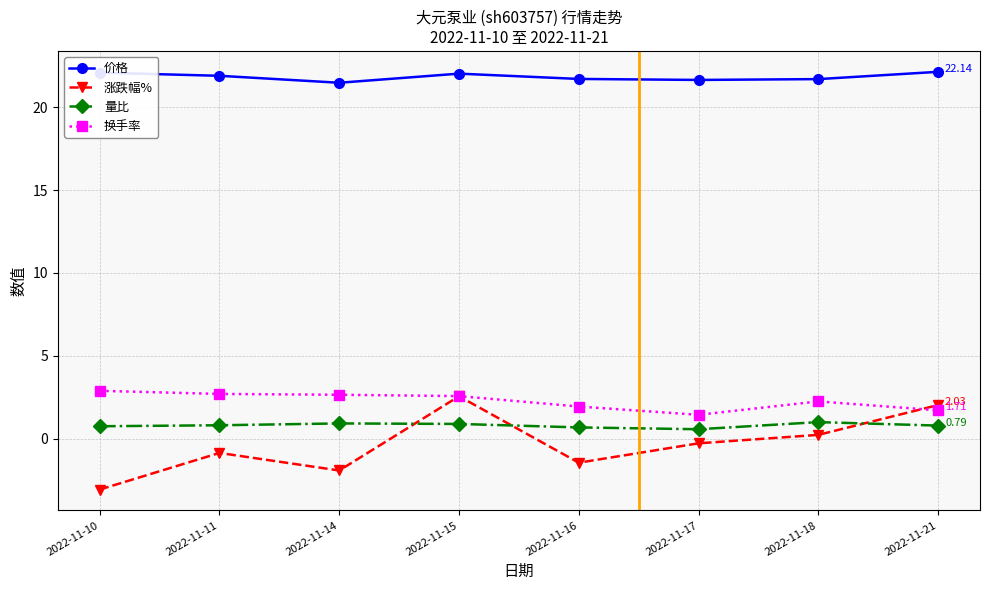

Is the value of 量比 at 2022-11-14 greater than the value of 换手率 at 2022-11-15?

No